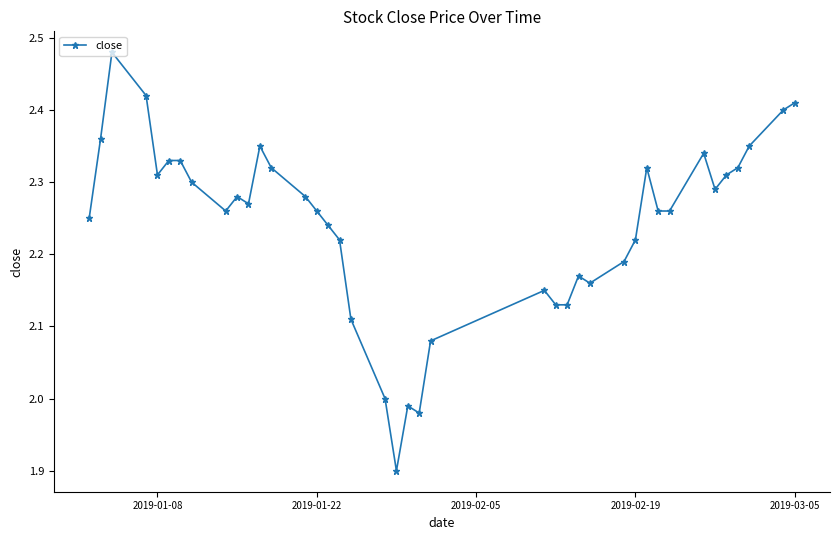

What is the minimum value shown in the chart?

1.9